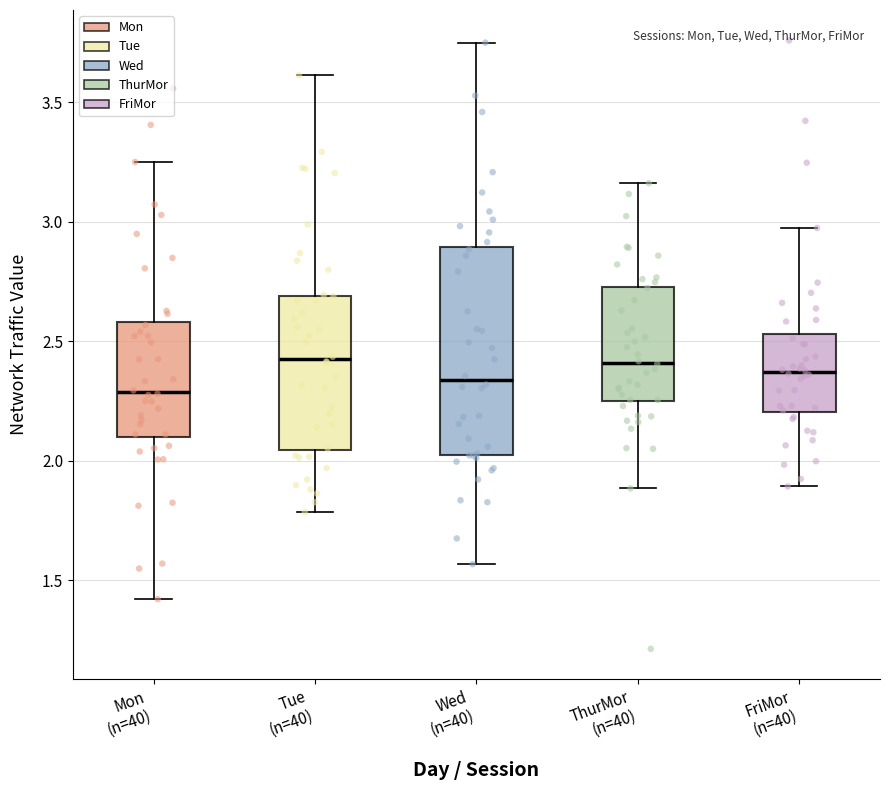

Reading left to right, read every box against the y-axis: the position of its median line, the range the box covers, and the ends of its whiskers. The values are not printed on the chart, so give them approximately, as read against the axis.

Mon (n=40): median 2.30, box 2.10 to 2.60, whiskers 1.40 to 3.25
Tue (n=40): median 2.45, box 2.05 to 2.70, whiskers 1.80 to 3.60
Wed (n=40): median 2.35, box 2.00 to 2.90, whiskers 1.55 to 3.75
ThurMor (n=40): median 2.40, box 2.25 to 2.75, whiskers 1.90 to 3.15
FriMor (n=40): median 2.35, box 2.20 to 2.55, whiskers 1.90 to 2.95